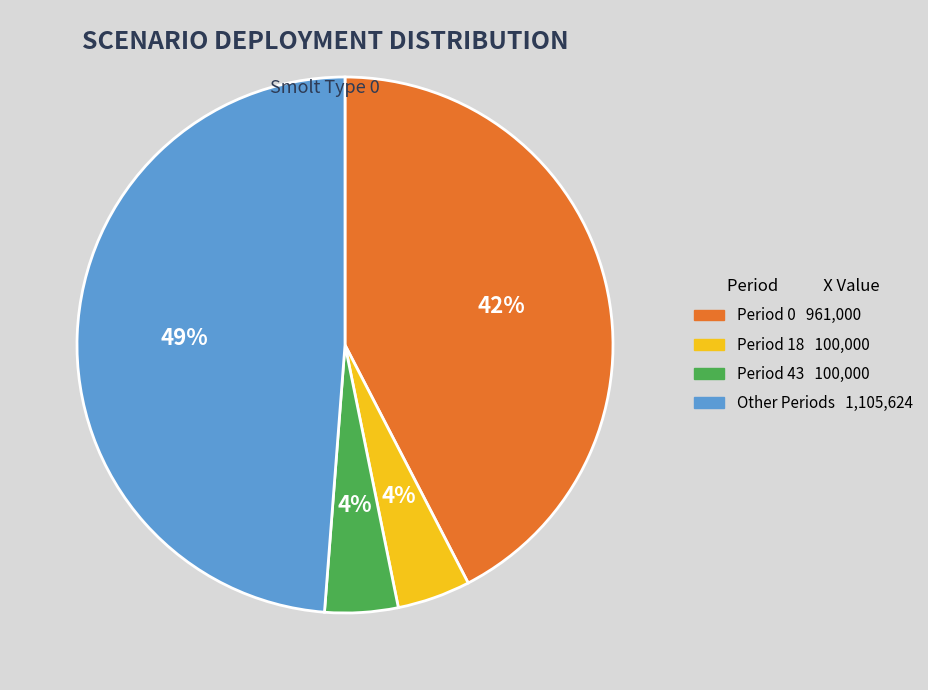

To the nearest percent, what is the average slice percentage?

25%